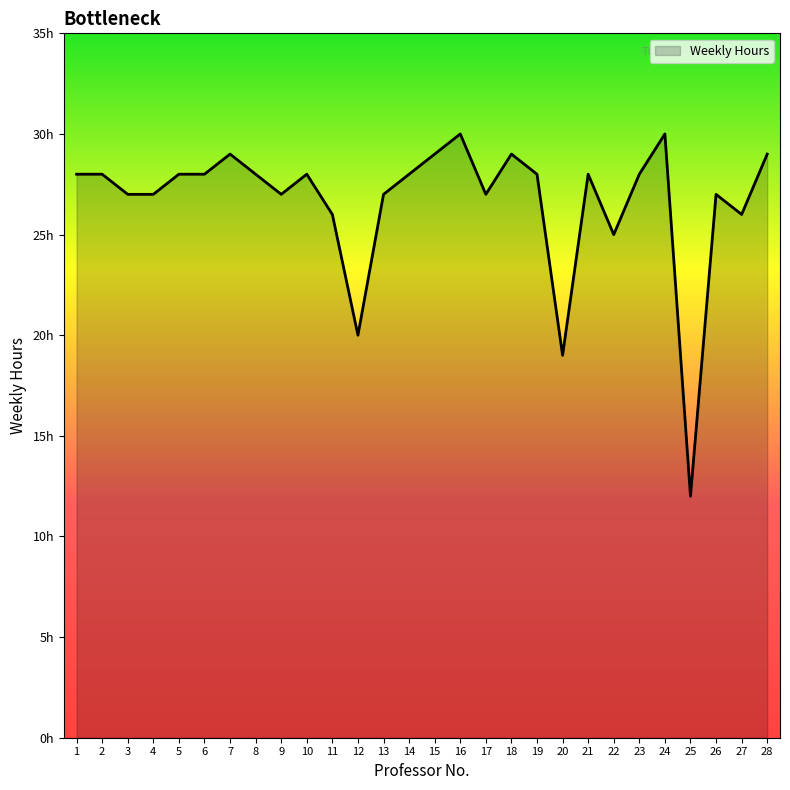

Does the chart display data point markers on the line(s)?

No